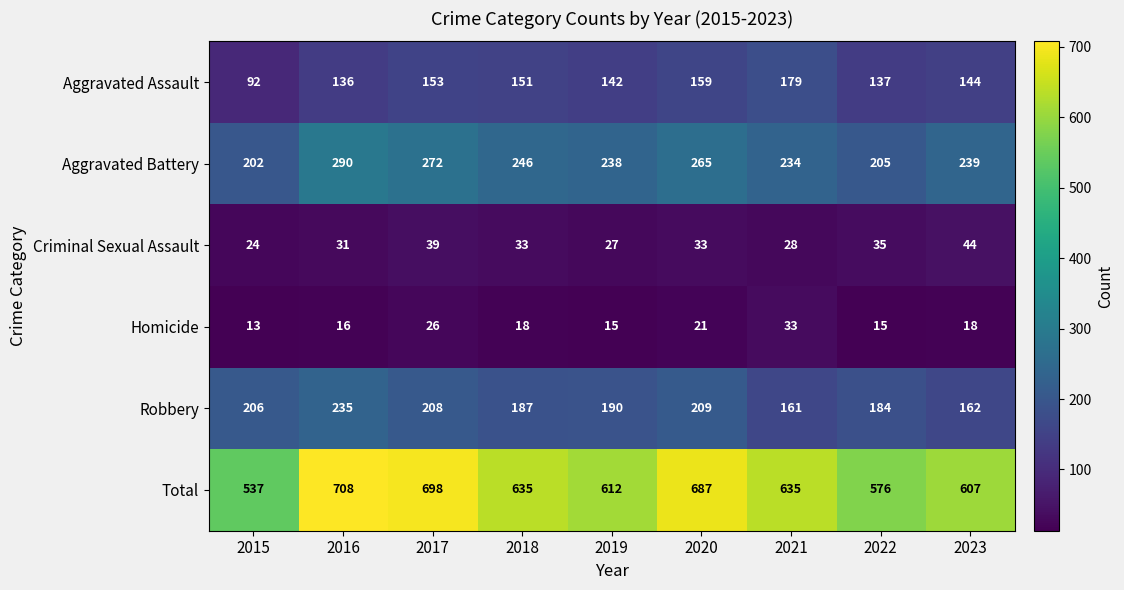

What is the spread (max minus min) of values at 2022?

561